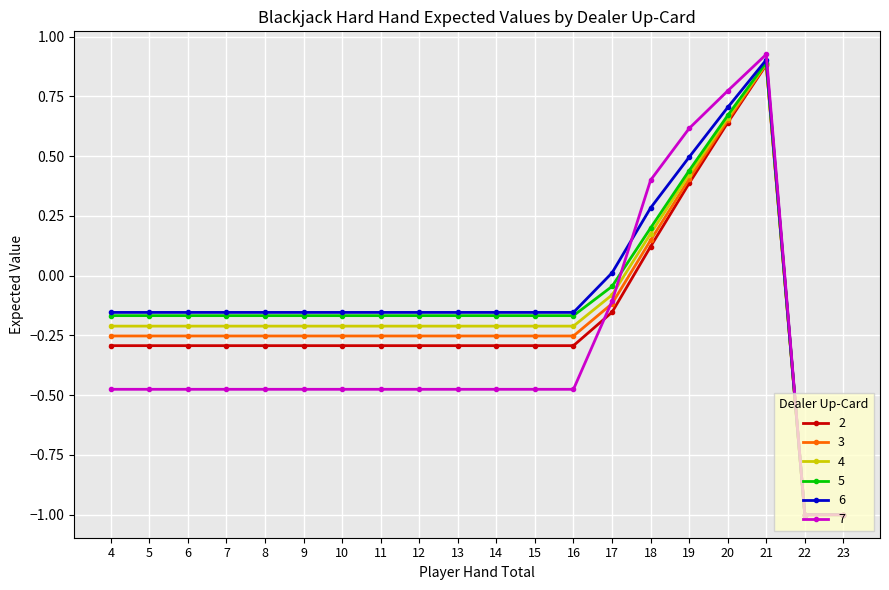

How many categories are shown in the chart?

20